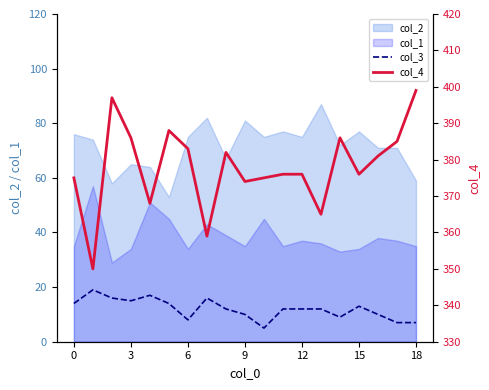

What is the sum of the col_3 values at 14 and 11?

21